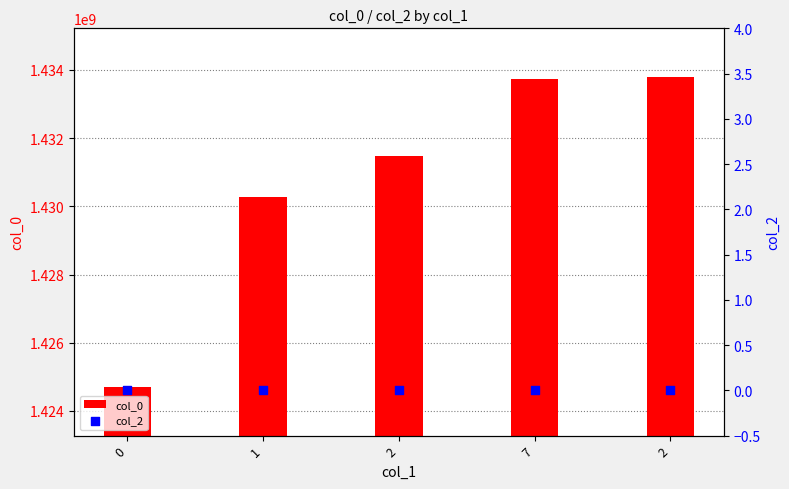

What are all the series names shown in the legend?

col_0, col_2